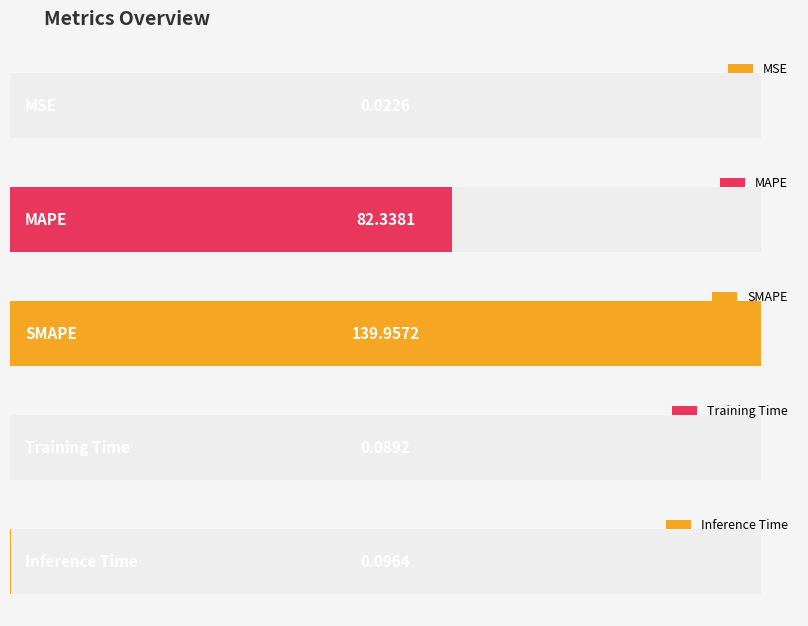

What is the maximum value shown in the chart?

140.0